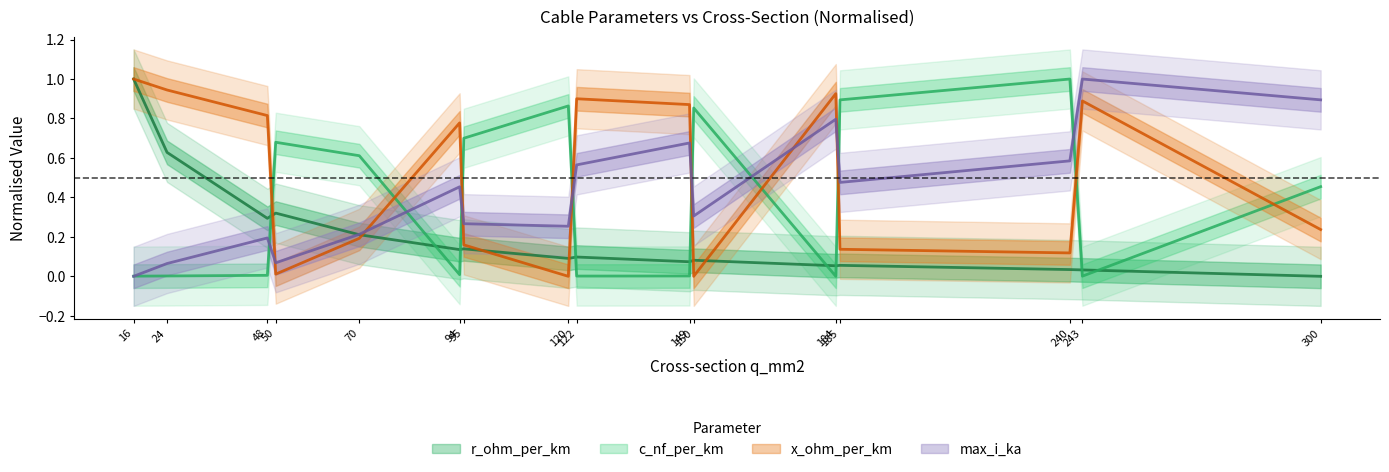

What is the difference between the highest and lowest values at 16?

1.0